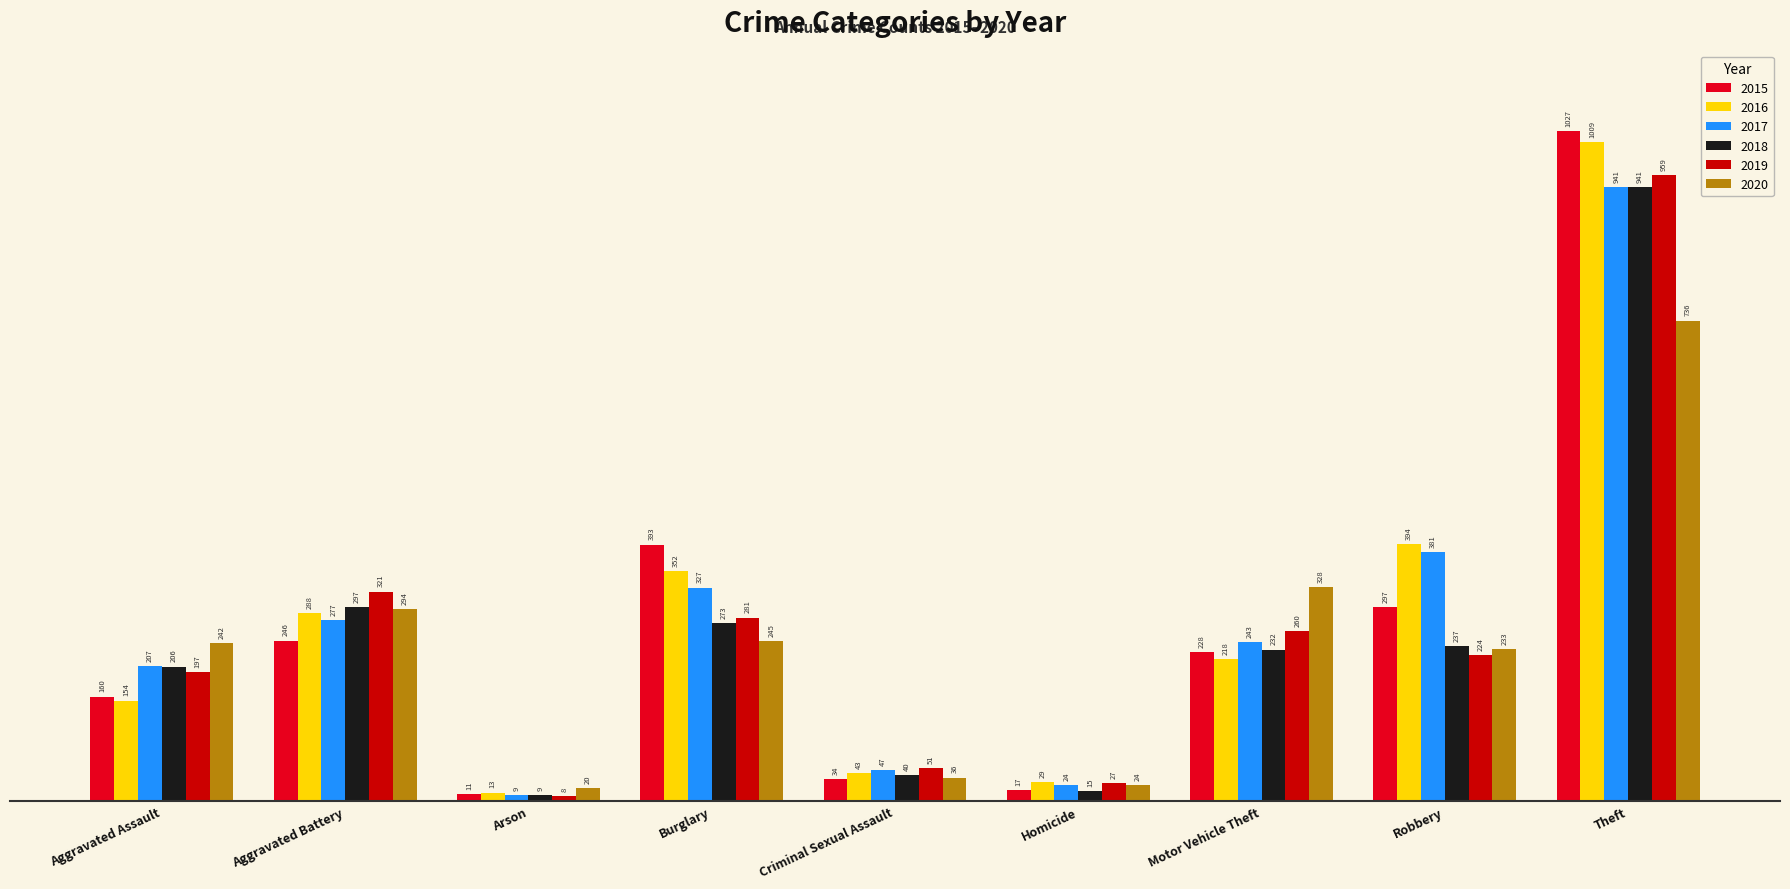

What is the label of the 8th bar from the left?

Robbery